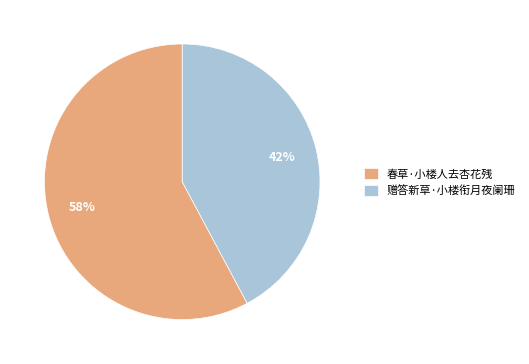

To the nearest percent, what is the difference between the 春草·小楼人去杏花残 and 赠答新草·小楼衔月夜阑珊 slice percentages?

16%